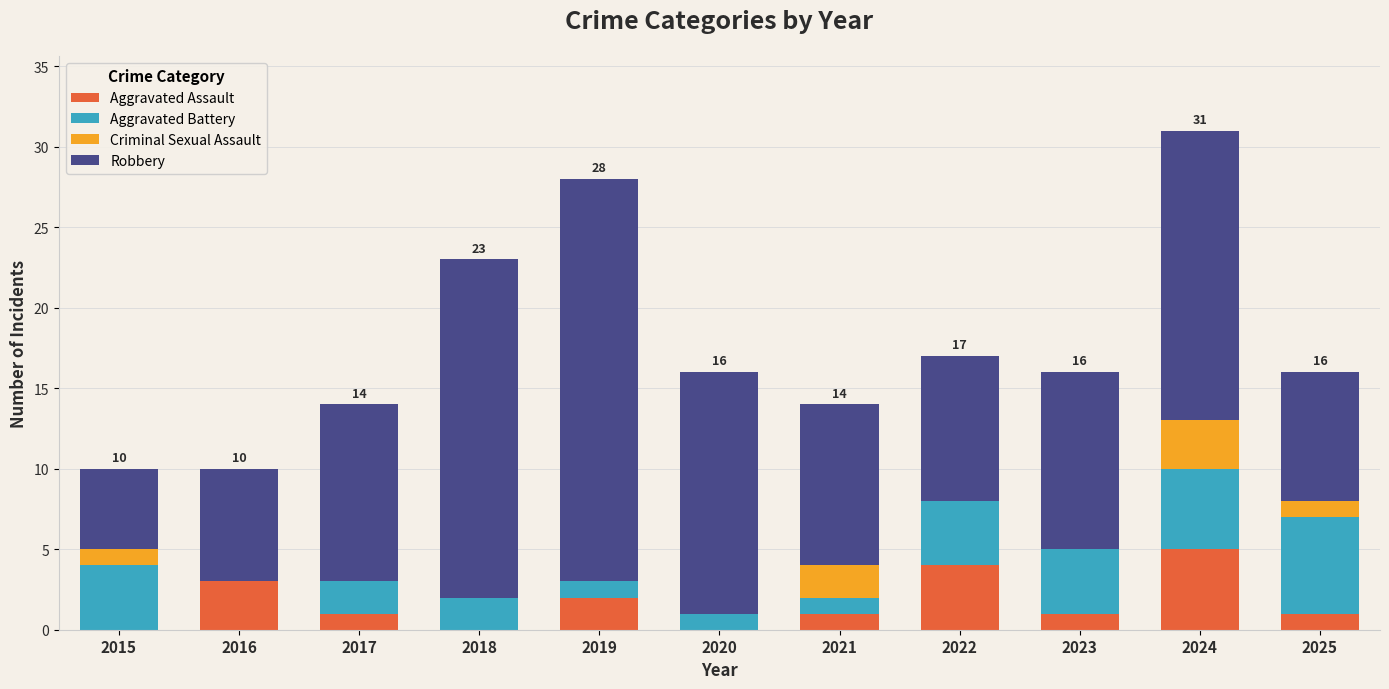

Which category has the highest value in the Aggravated Assault series?

2024